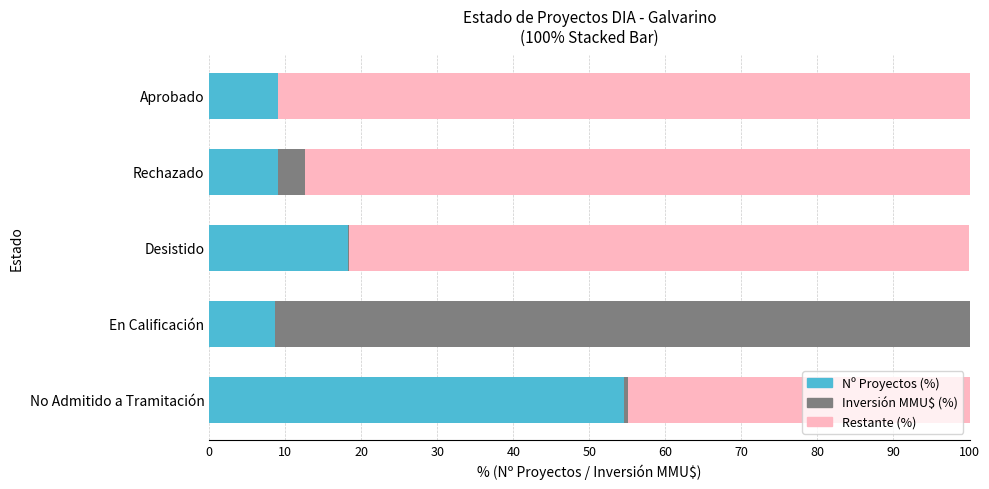

What is the highest value of the Nº Proyectos (%) series?

54.5